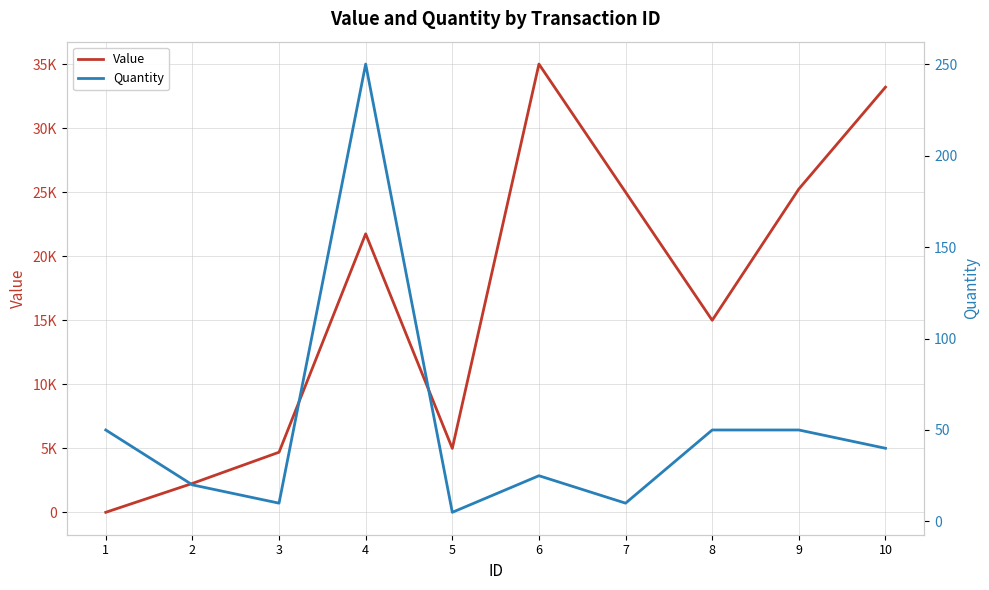

Where is Quantity nearest to the value 127?

1